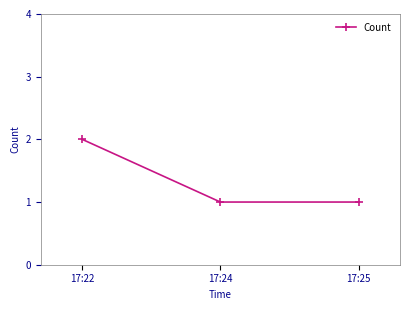

What is the maximum value shown in the chart?

2